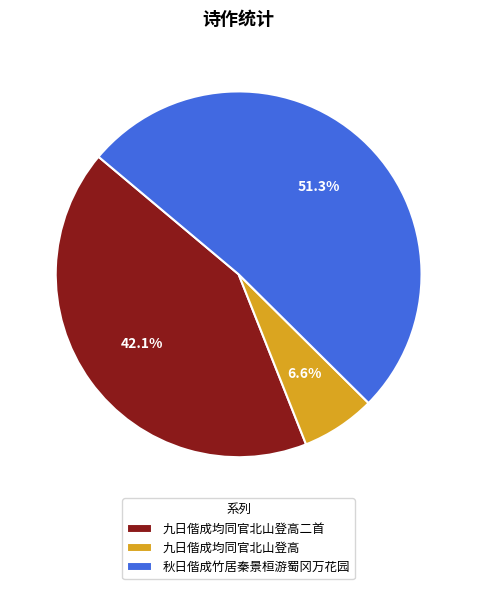

Is it true that 九日偕成均同官北山登高二首 is 35% of the pie?

False